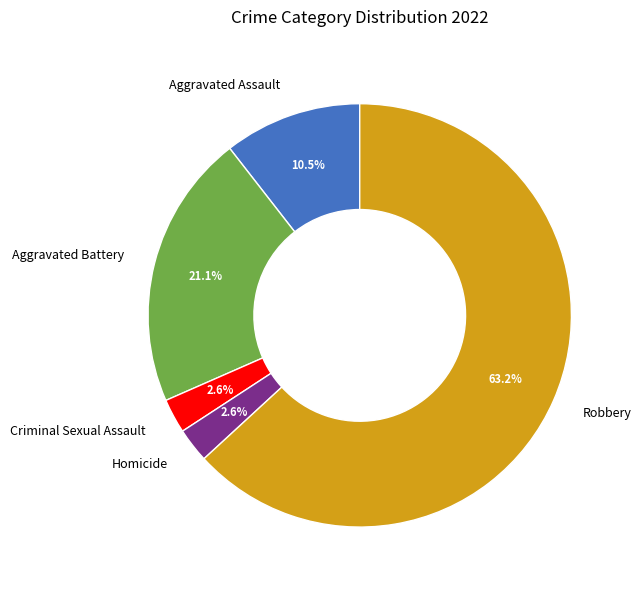

Is it true that Aggravated Assault is 3% of the pie?

False